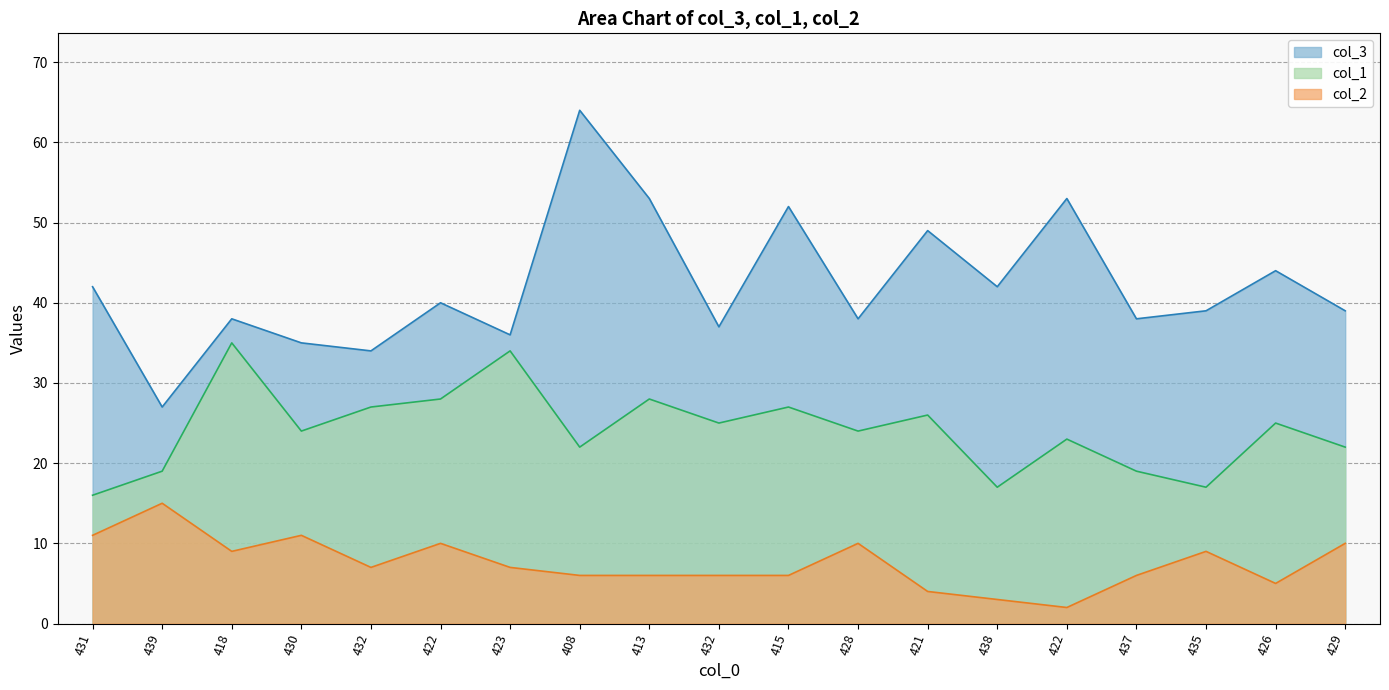

True or false: col_1 and col_3 cross at least once.

False